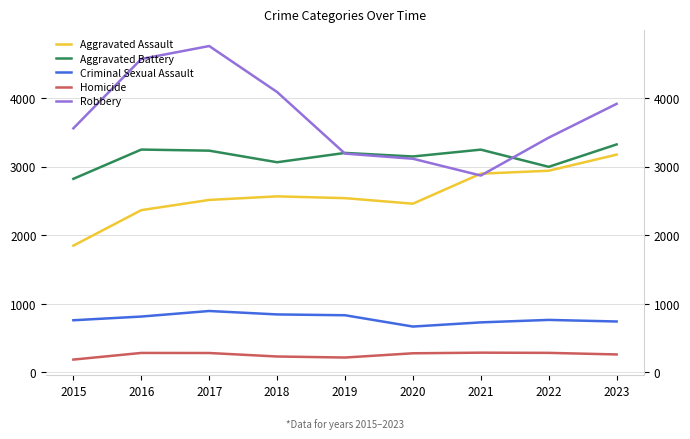

Where is the first local minimum for Homicide?

2019